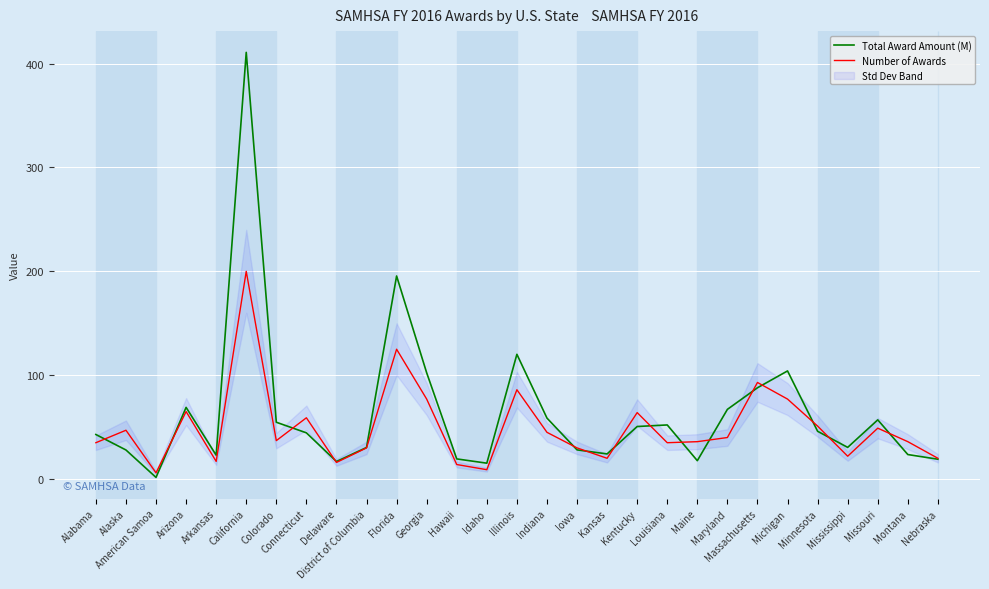

The value of Number of Awards at Minnesota is 51.0. True or false?

True